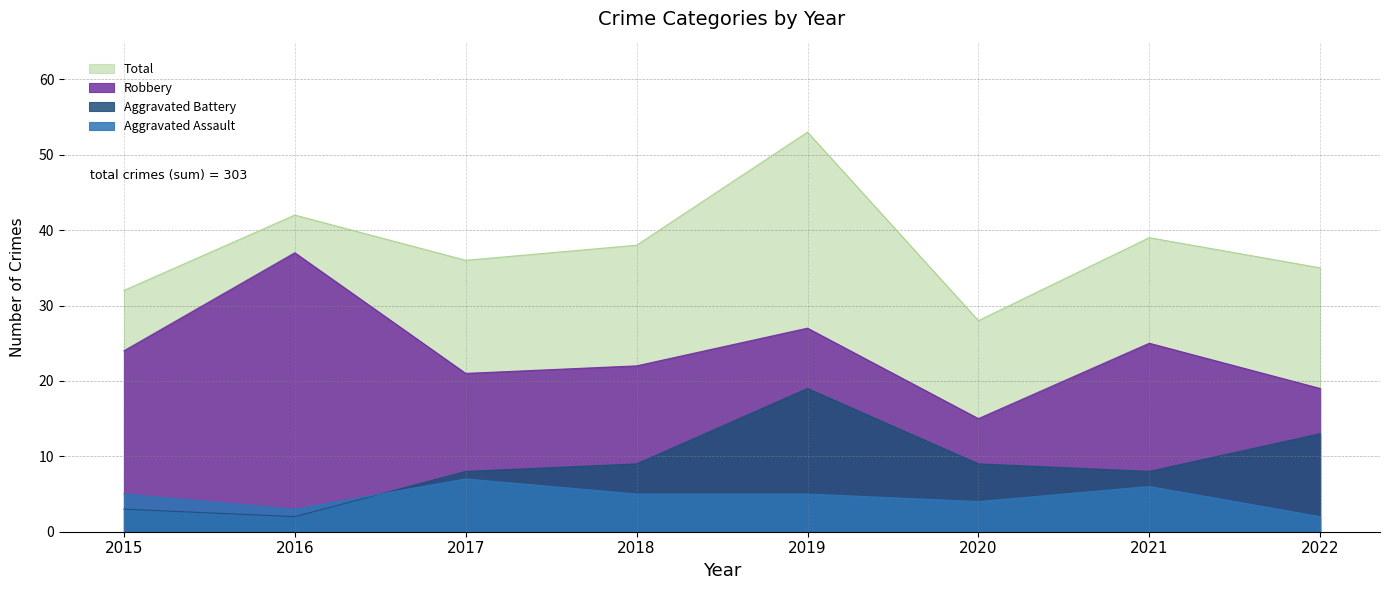

Is the value of Total at 2017 greater than the value of Aggravated Assault at 2016?

Yes